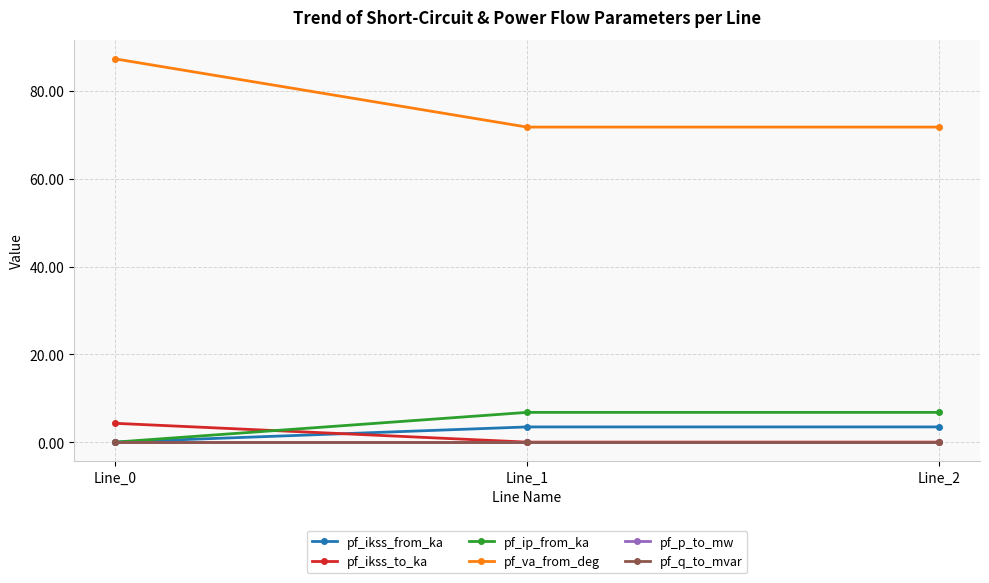

Reading left to right, list all the values displayed in this chart.

pf_ikss_from_ka: Line_0=0.0	Line_1=3.5	Line_2=3.5
pf_ikss_to_ka: Line_0=4.3	Line_1=0.0	Line_2=0.0
pf_ip_from_ka: Line_0=0.0	Line_1=6.8	Line_2=6.8
pf_va_from_deg: Line_0=87.3	Line_1=71.8	Line_2=71.8
pf_p_to_mw: Line_0=-0.0	Line_1=0.0	Line_2=0.0
pf_q_to_mvar: Line_0=-0.0	Line_1=-0.0	Line_2=-0.0